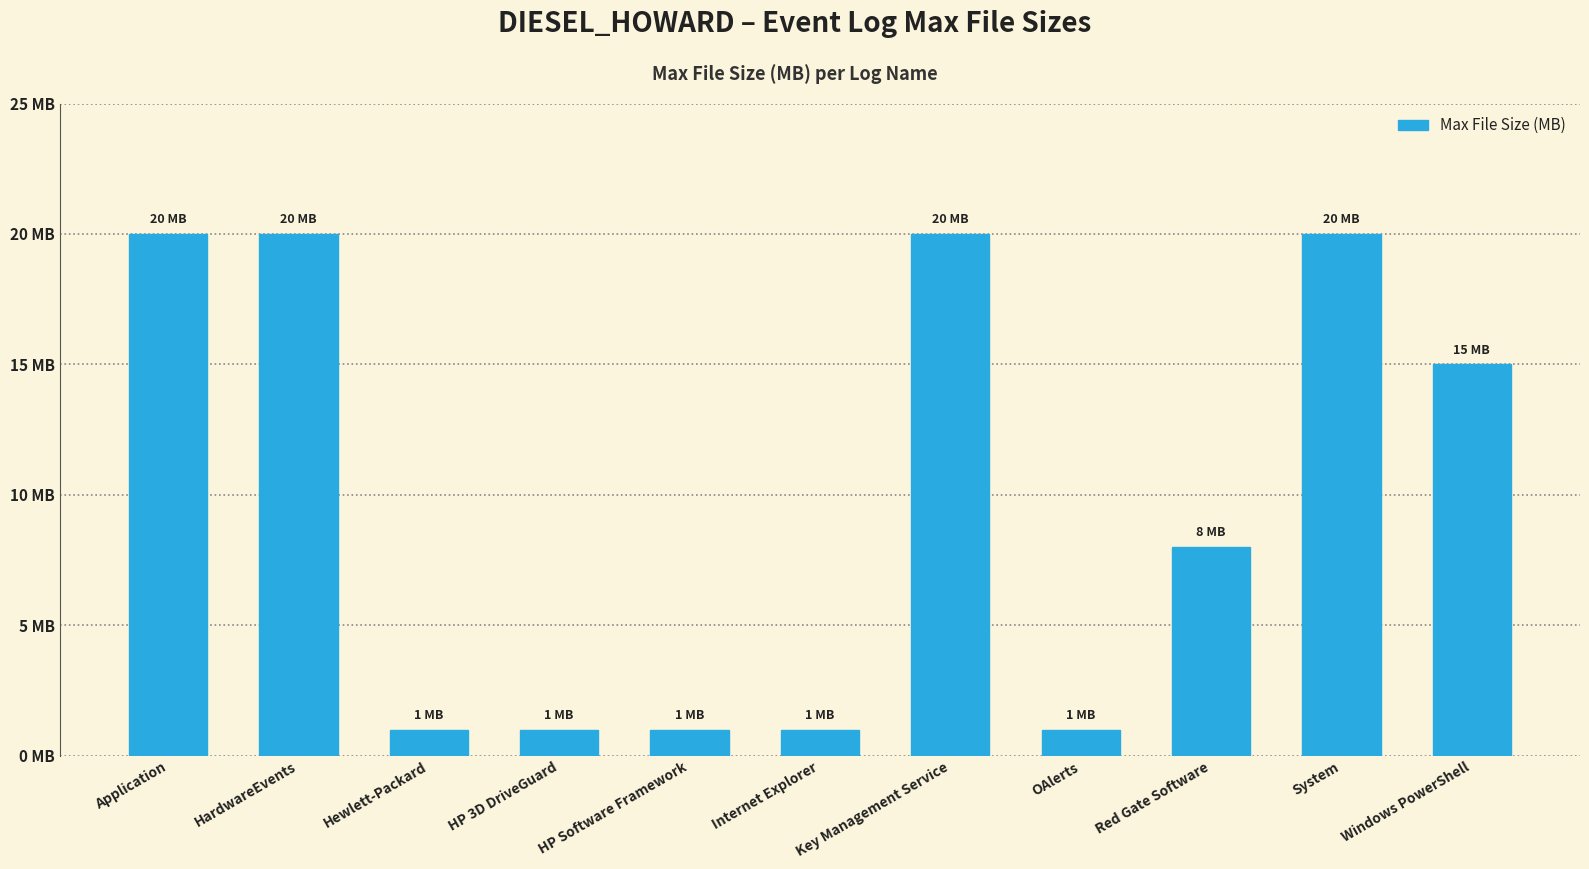

What is the maximum value shown in the chart?

20